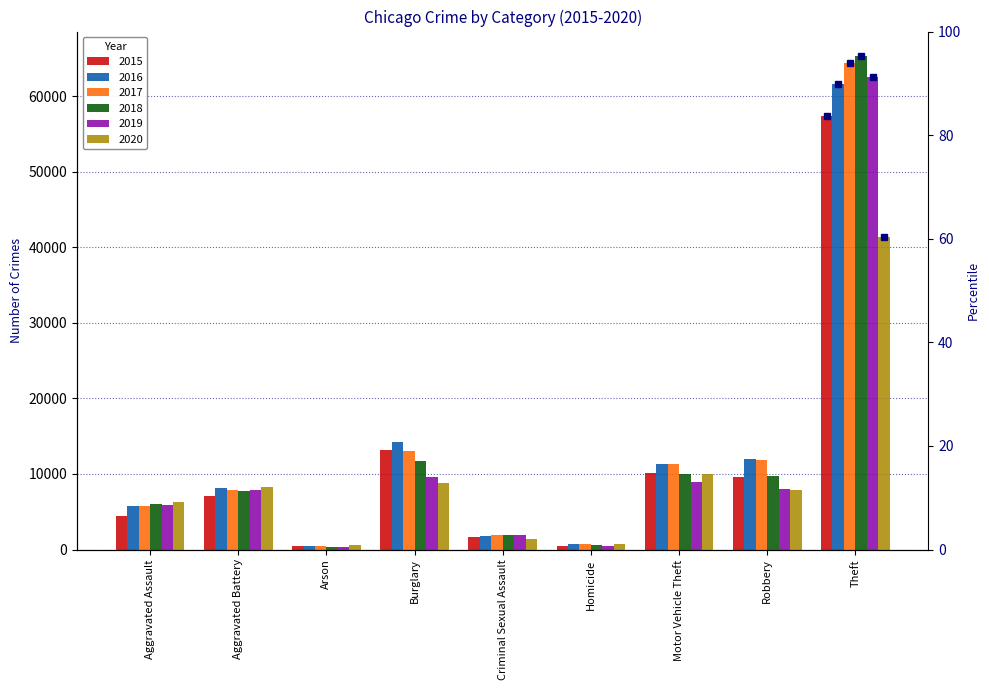

How many groups of bars are there?

9